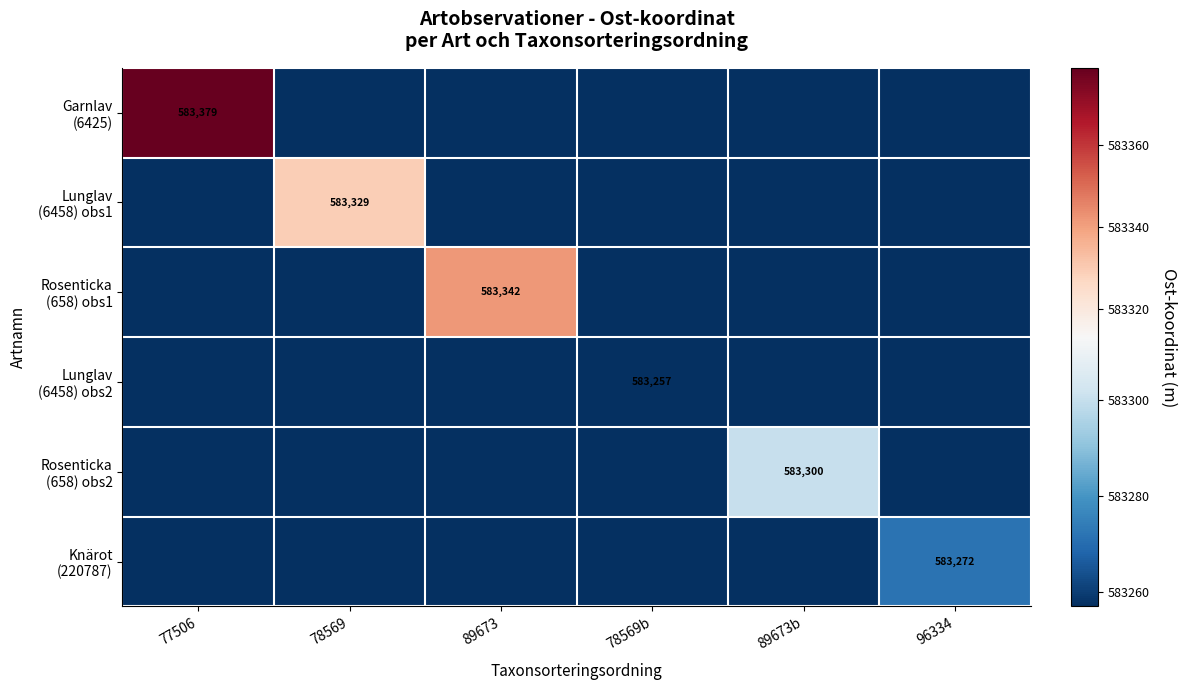

What is the total value across all series at 89673b?

583300.4